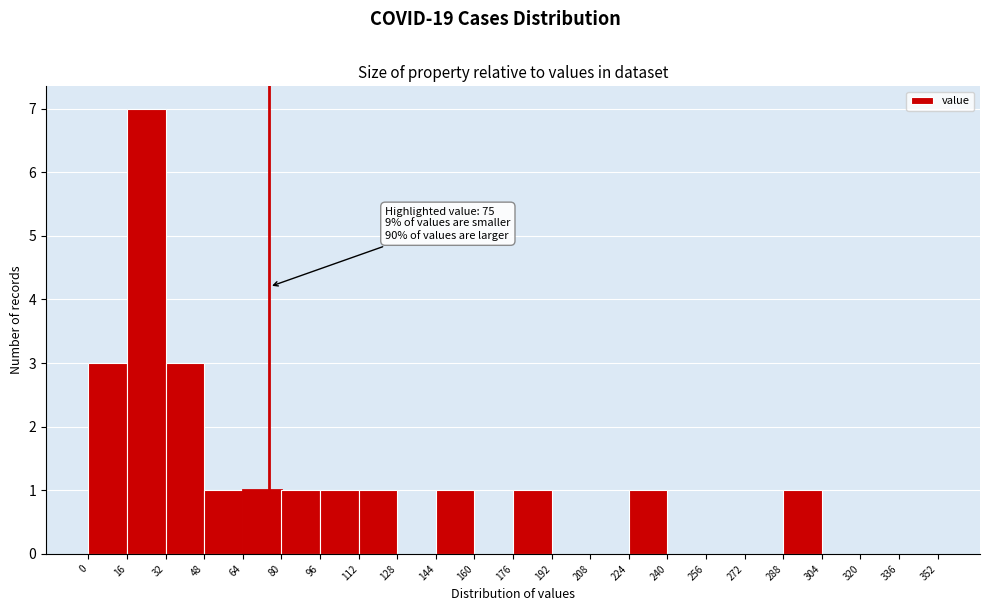

Over which range of the x-axis is the bar tallest?

16 to 32